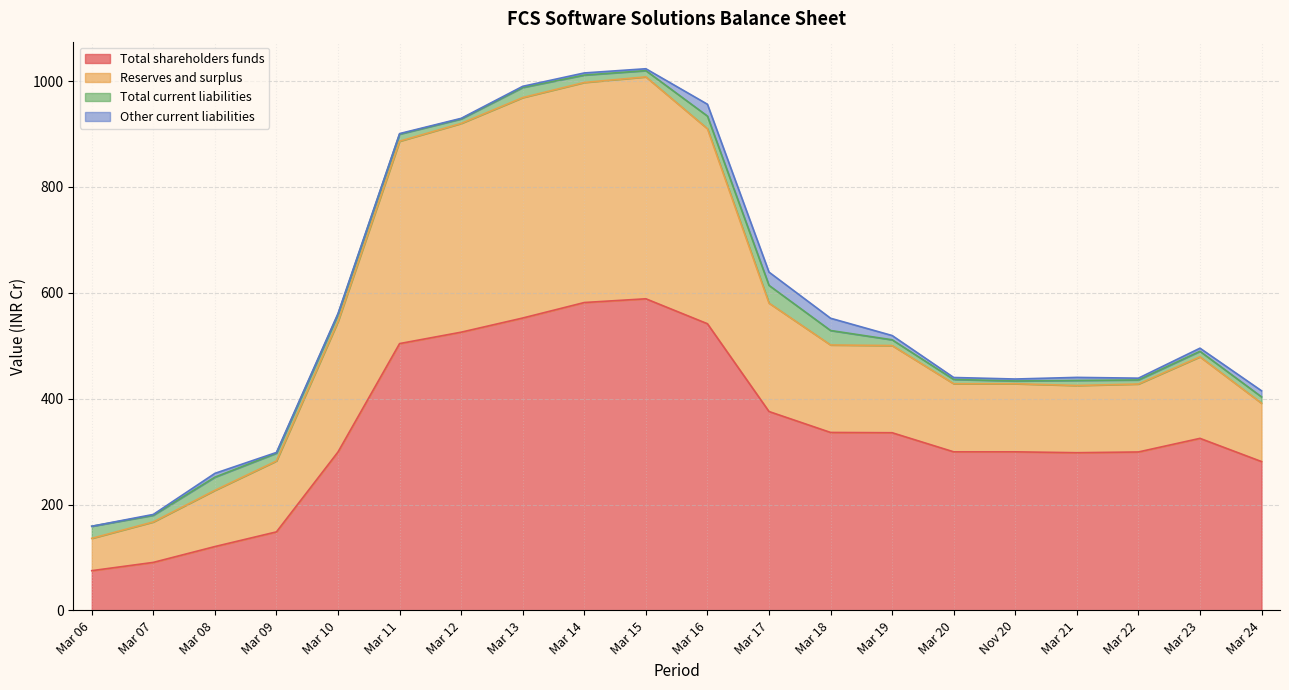

True or false: Total current liabilities and Total shareholders funds cross at least once.

False